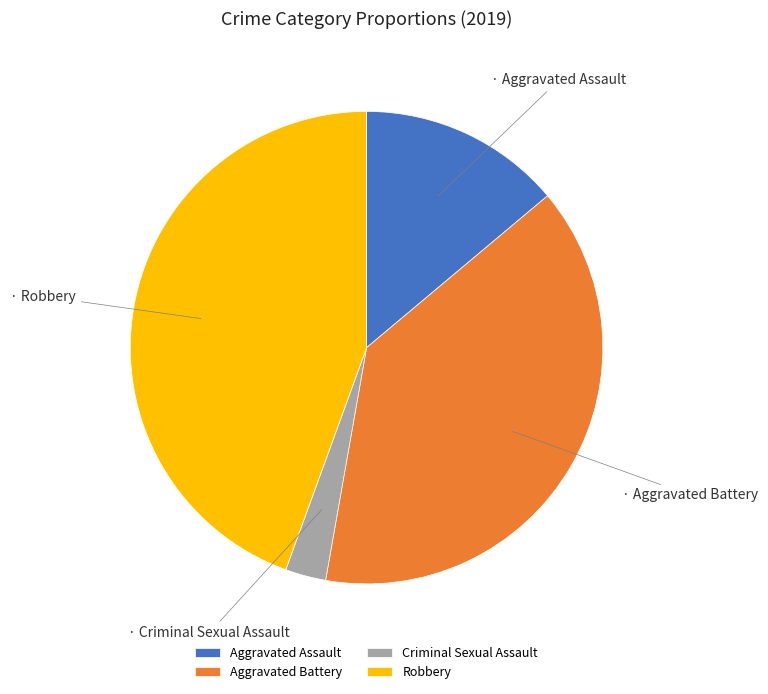

Is there any slice that represents more than half of the pie?

No